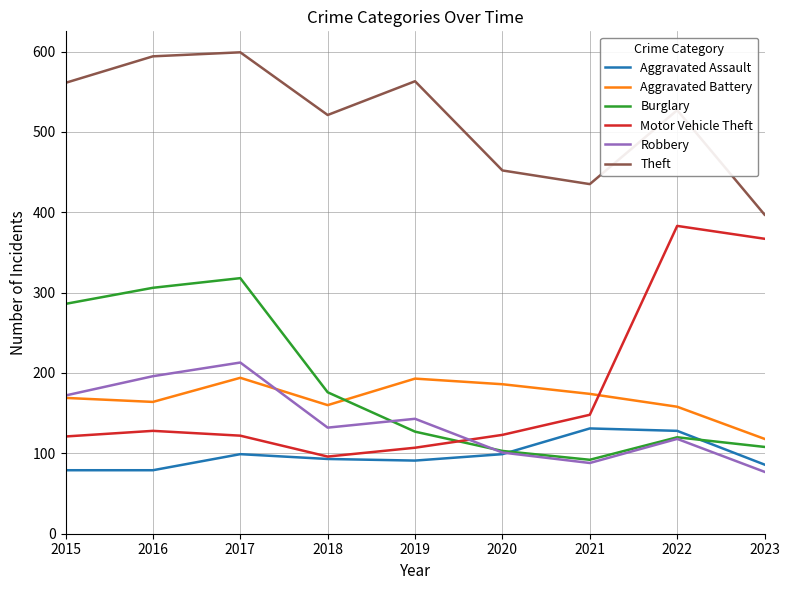

Does the chart display data point markers on the line(s)?

No